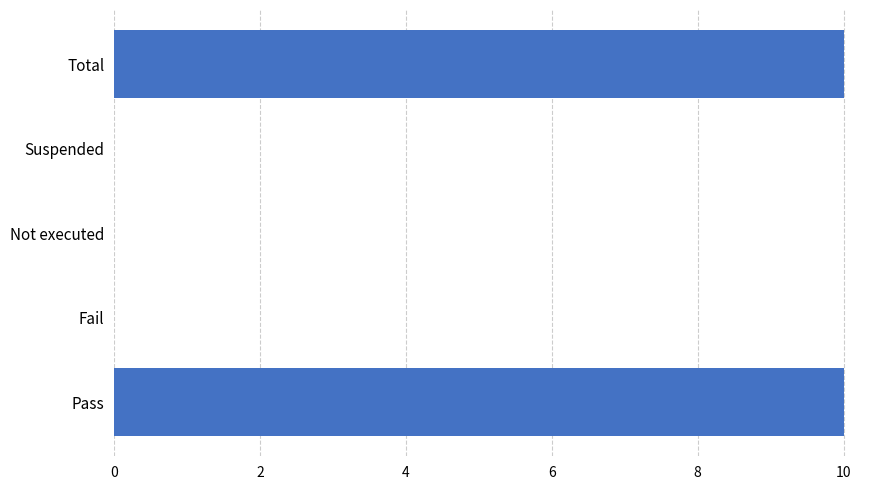

Reading bottom to top, what are all the values shown in this chart?

Pass=10	Fail=0	Not executed=0	Suspended=0	Total=10